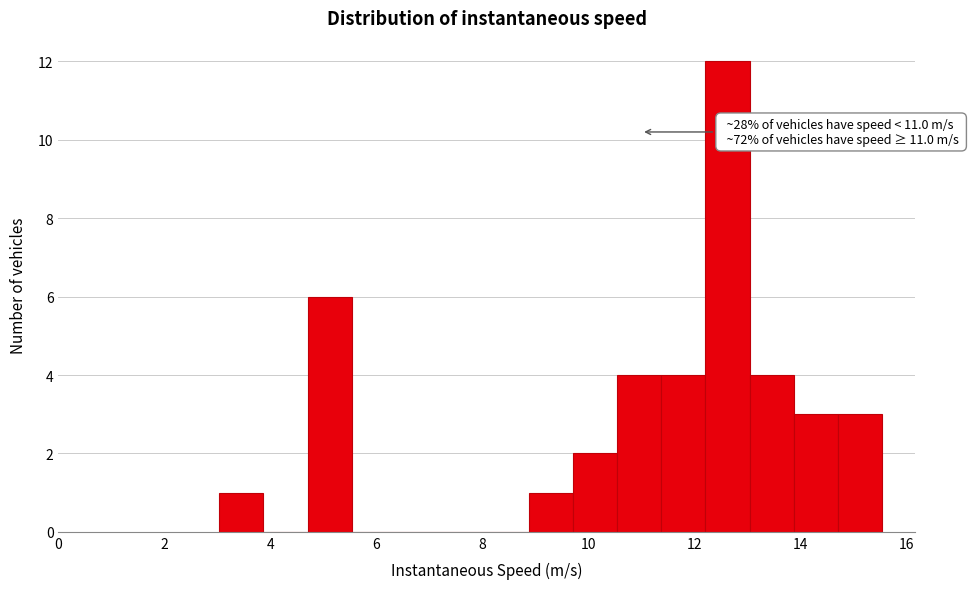

Which range on the x-axis has the tallest bar?

12.2 to 13.0